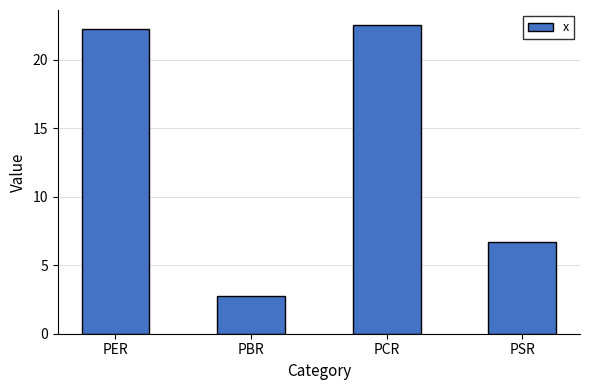

Are the bars grouped side by side (vs. stacked)?

No